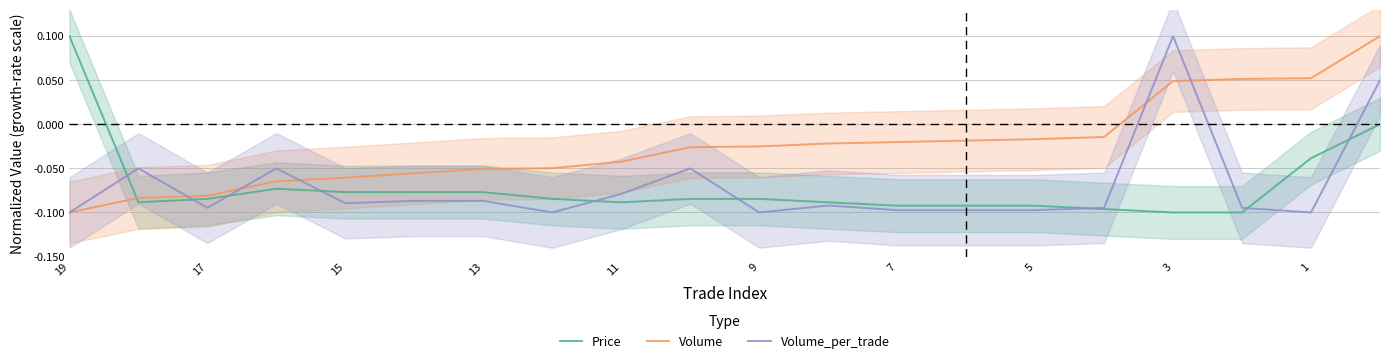

The Volume series shows -0.1 at 11. True or false?

False